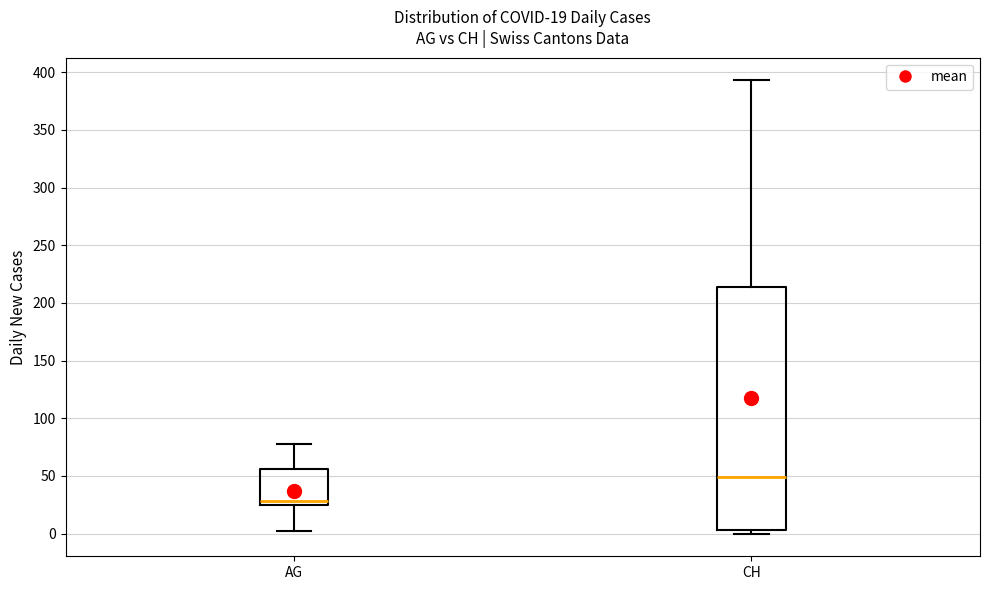

Comparing the boxes themselves (not the whiskers), which one is the tallest?

CH